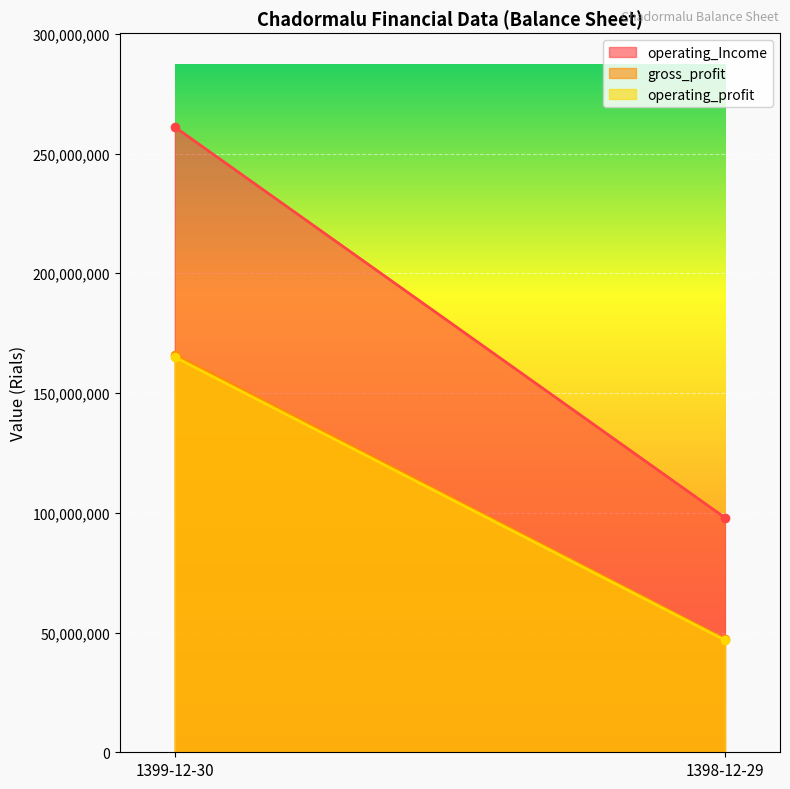

What is the total value across all series at 1398-12-29?

191994875